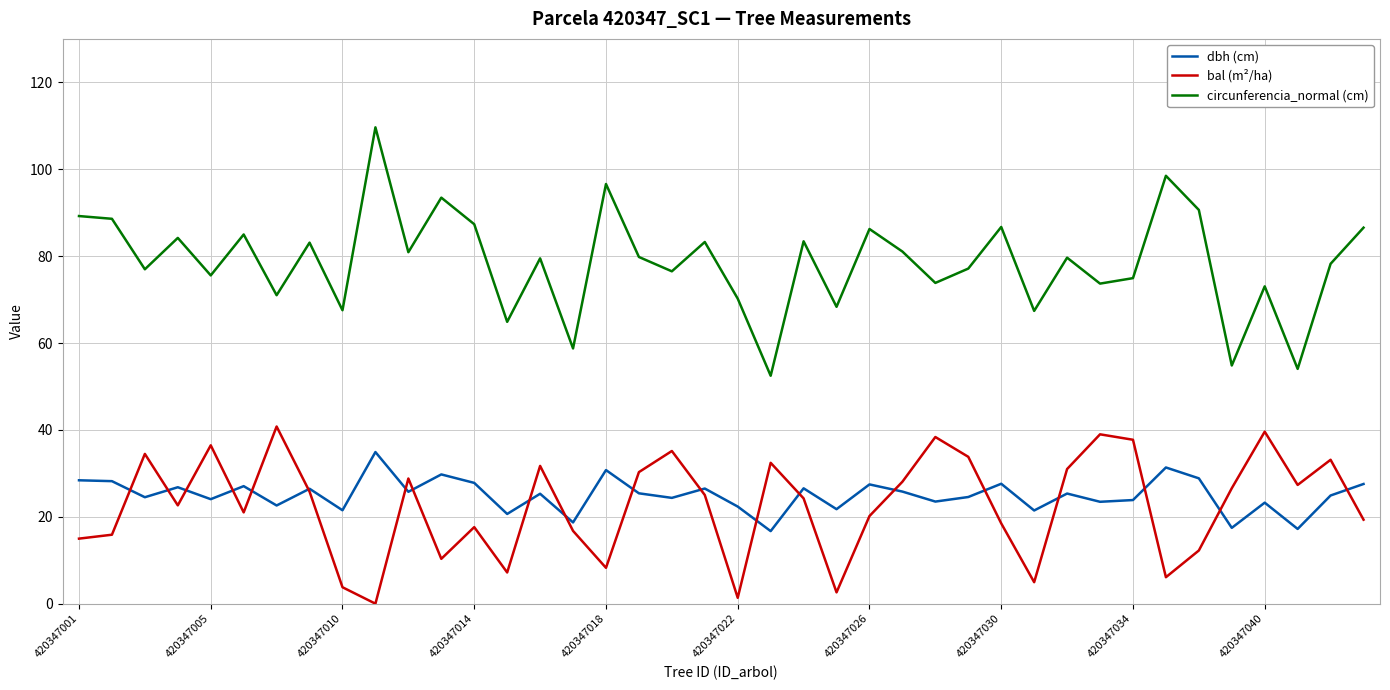

Which series has the largest total across all categories?

circunferencia_normal (cm)